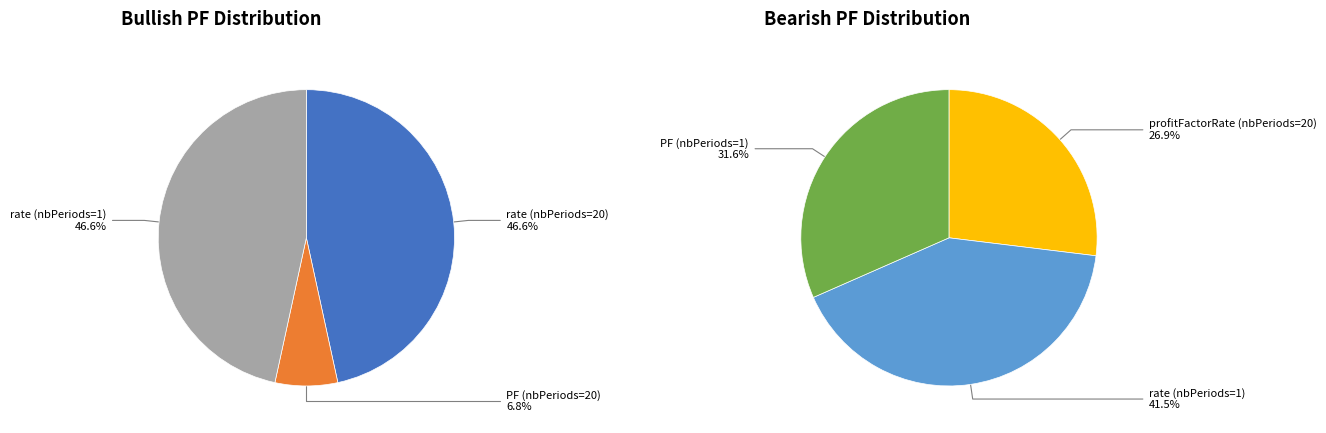

What percentage is the 2 slice, to the nearest percent?

47%